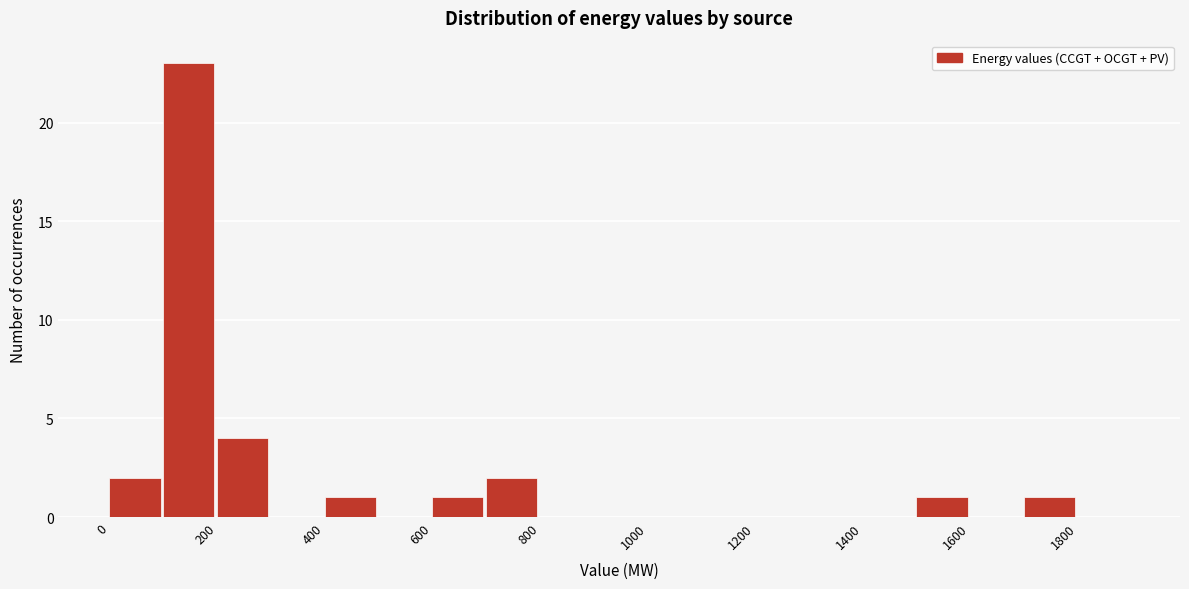

Over which range of the x-axis is the bar tallest?

100 to 200